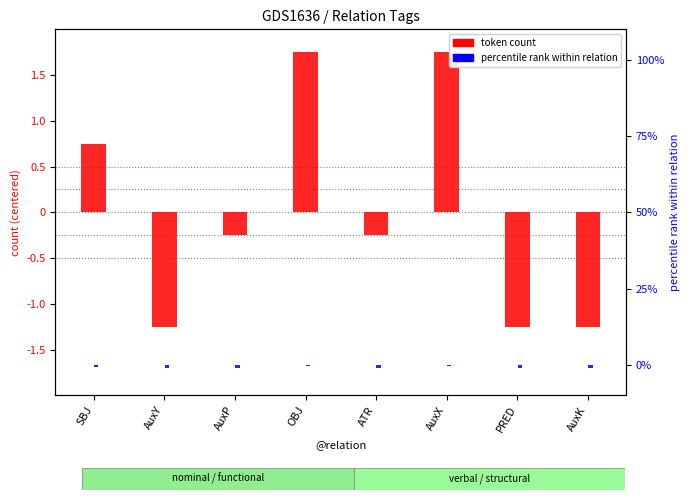

At how many categories does at least one series exceed 0?

3